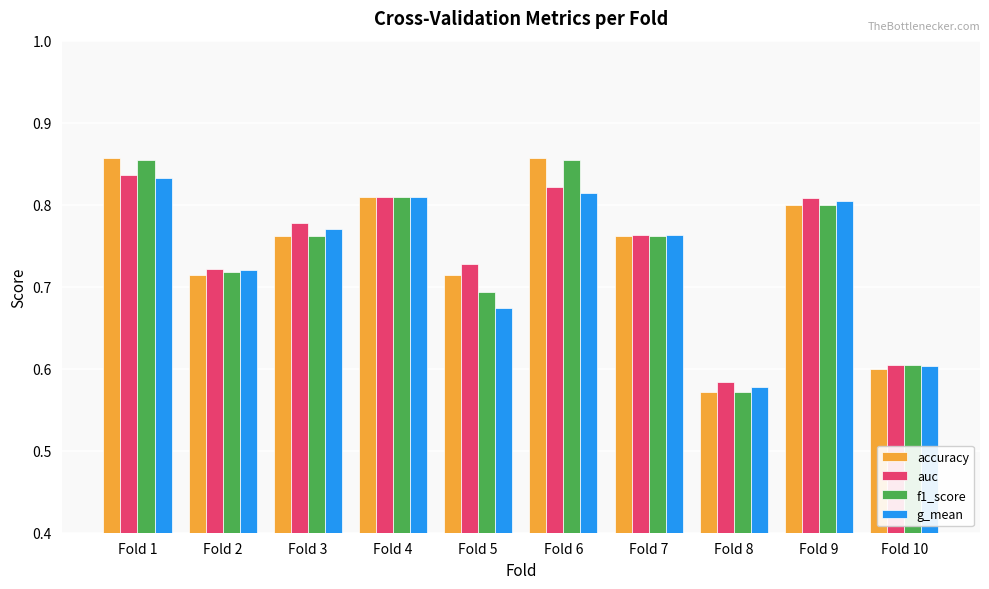

How many accuracy values are between 0 and 1?

10